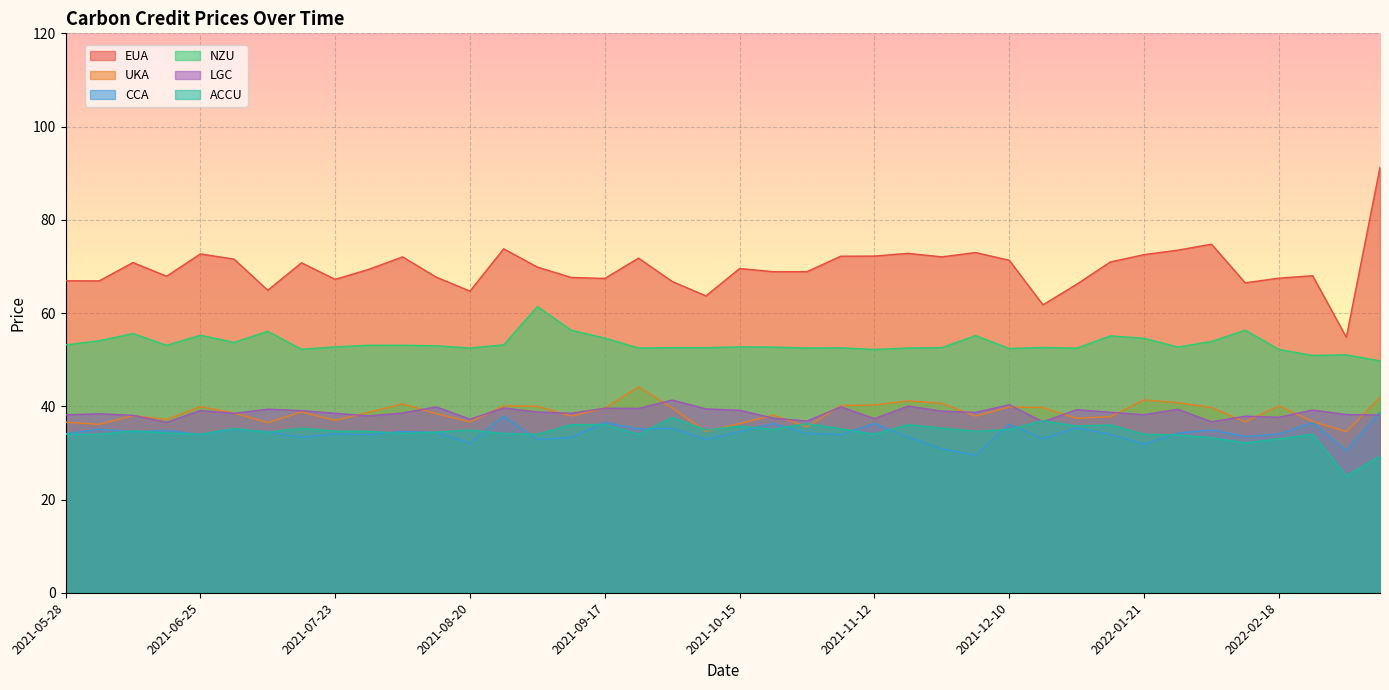

Reading left to right, what are all the values shown in this chart?

EUA: 66.9	66.9	70.8	67.9	72.7	71.6	64.9	70.8	67.2	69.4	72.0	67.7	64.7	73.8	69.8	67.6	67.4	71.8	66.8	63.7	69.5	68.9	68.9	72.2	72.2	72.8	72.0	73.0	71.3	61.8	66.2	71.0	72.5	73.5	74.8	66.5	67.5	68.0	54.8	91.3
UKA: 36.6	36.1	38.0	37.2	39.9	38.6	36.5	38.8	37.0	38.7	40.5	38.4	36.6	40.1	40.0	37.9	39.6	44.2	39.6	34.6	36.3	38.1	35.6	40.1	40.3	41.2	40.6	37.9	39.9	39.7	37.4	37.8	41.4	40.8	39.7	36.6	40.1	36.8	34.6	41.9
CCA: 34.1	35.1	34.5	34.8	33.9	35.1	34.5	33.3	34.1	33.9	34.6	34.4	32.1	37.9	32.8	33.3	36.5	35.2	35.3	32.9	34.6	36.3	34.2	33.9	36.3	33.4	30.9	29.5	36.1	33.1	35.4	34.0	31.9	34.2	34.9	33.5	34.0	36.5	30.5	38.7
NZU: 53.1	54.1	55.6	53.1	55.2	53.7	56.1	52.2	52.7	53.1	53.1	53.0	52.5	53.2	61.4	56.3	54.6	52.5	52.6	52.6	52.7	52.7	52.5	52.5	52.2	52.5	52.6	55.2	52.4	52.6	52.5	55.1	54.6	52.7	53.9	56.3	52.2	50.9	51.0	49.8
LGC: 38.2	38.4	38.1	36.6	39.1	38.5	39.4	39.1	38.5	37.9	38.6	39.9	37.2	39.6	38.8	38.5	39.6	39.5	41.3	39.4	39.1	37.5	36.8	39.9	37.4	40.0	39.0	38.7	40.3	36.7	39.3	38.7	38.2	39.4	36.7	37.9	37.6	39.2	38.2	38.1
ACCU: 34.0	34.0	34.7	34.3	34.0	35.2	34.4	35.3	34.6	34.6	34.1	34.5	34.9	34.1	34.0	36.1	36.1	34.0	37.6	34.9	35.7	35.0	36.3	35.2	34.0	36.1	35.3	34.6	35.0	36.9	35.8	36.0	34.0	33.9	33.2	32.1	33.0	34.0	25.1	29.3